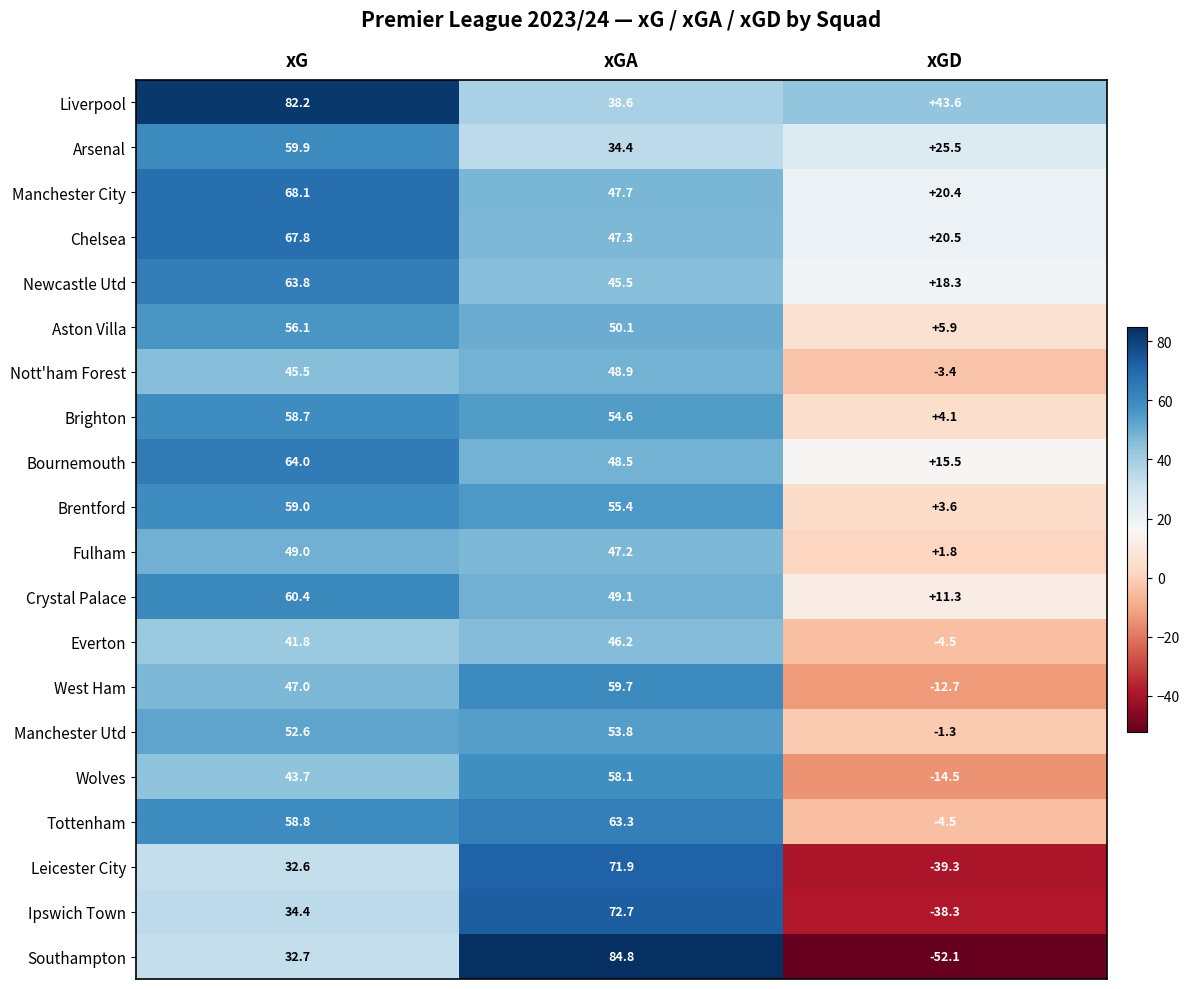

Which category has the highest value in the West Ham series?

xGA